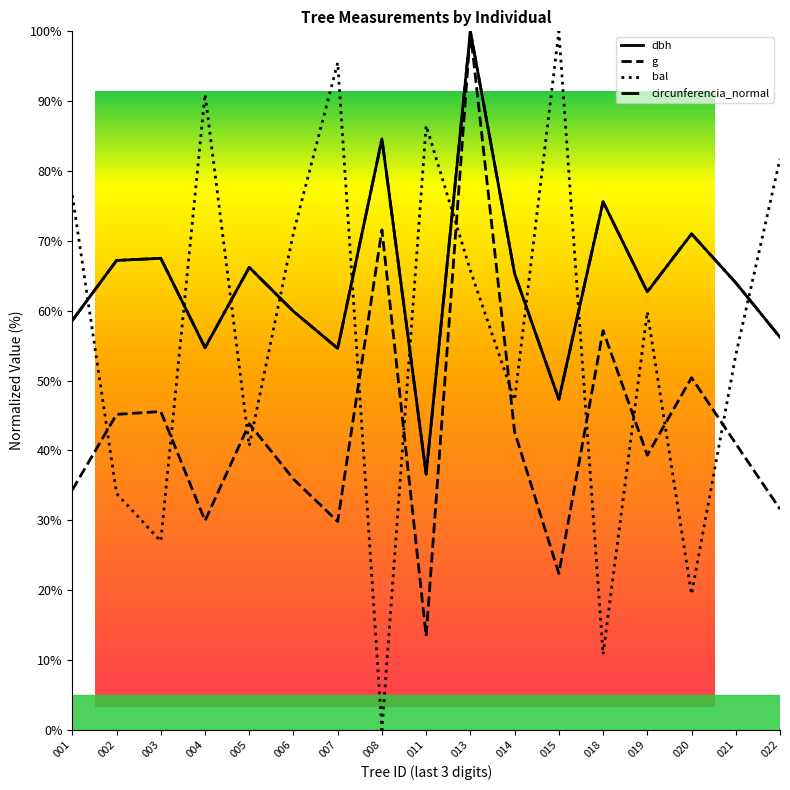

What is the difference between the maximum and second lowest values in the circunferencia_normal series?

52.7